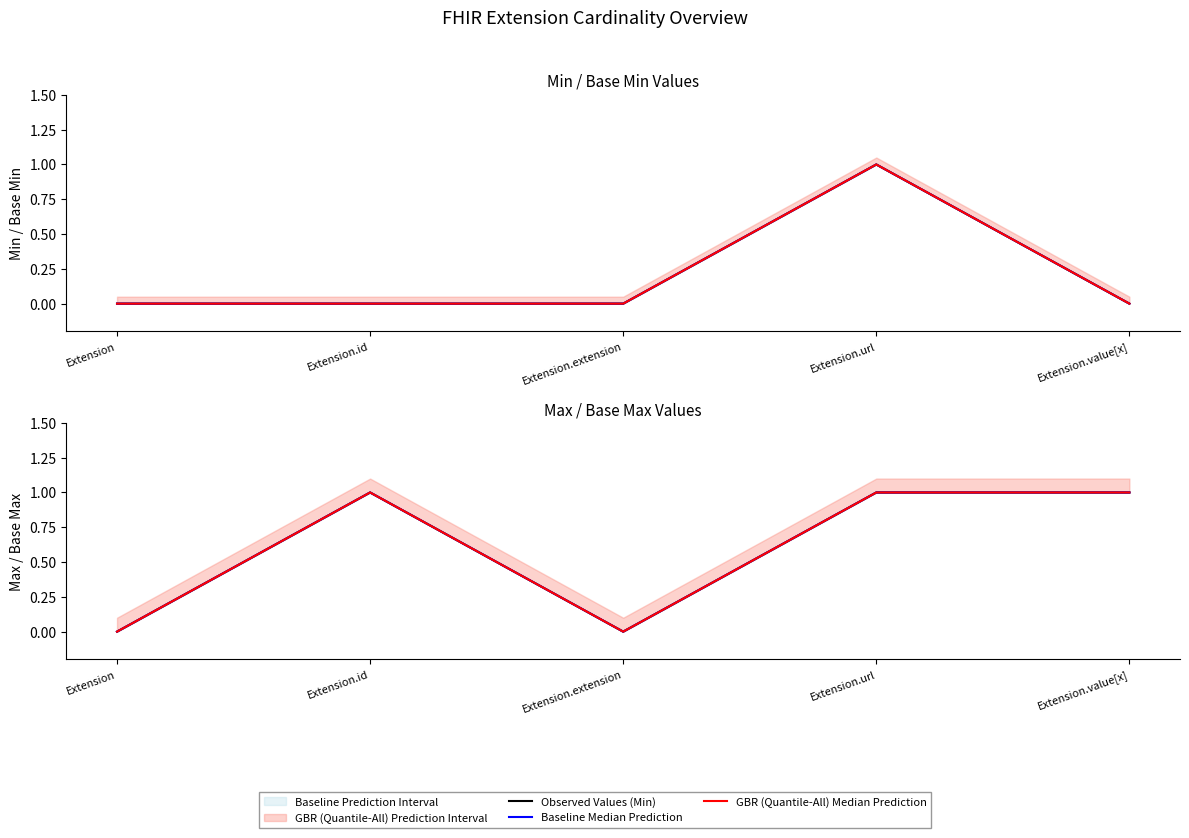

Is it true that Baseline Median Prediction equals 1 at Extension.url?

False